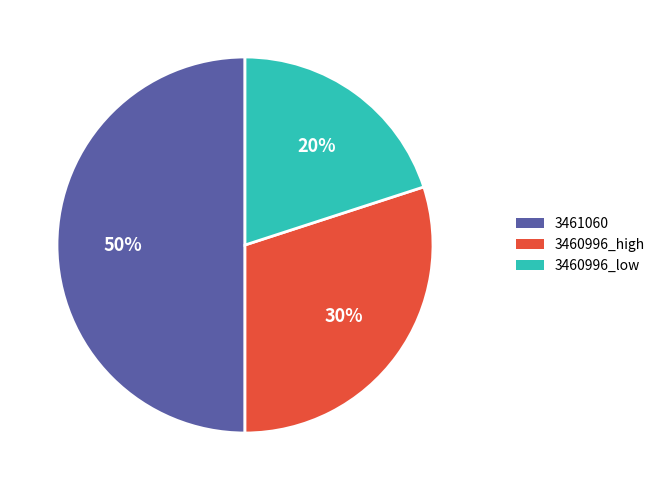

Rank the categories by value from lowest to highest.

3460996_low, 3460996_high, 3461060